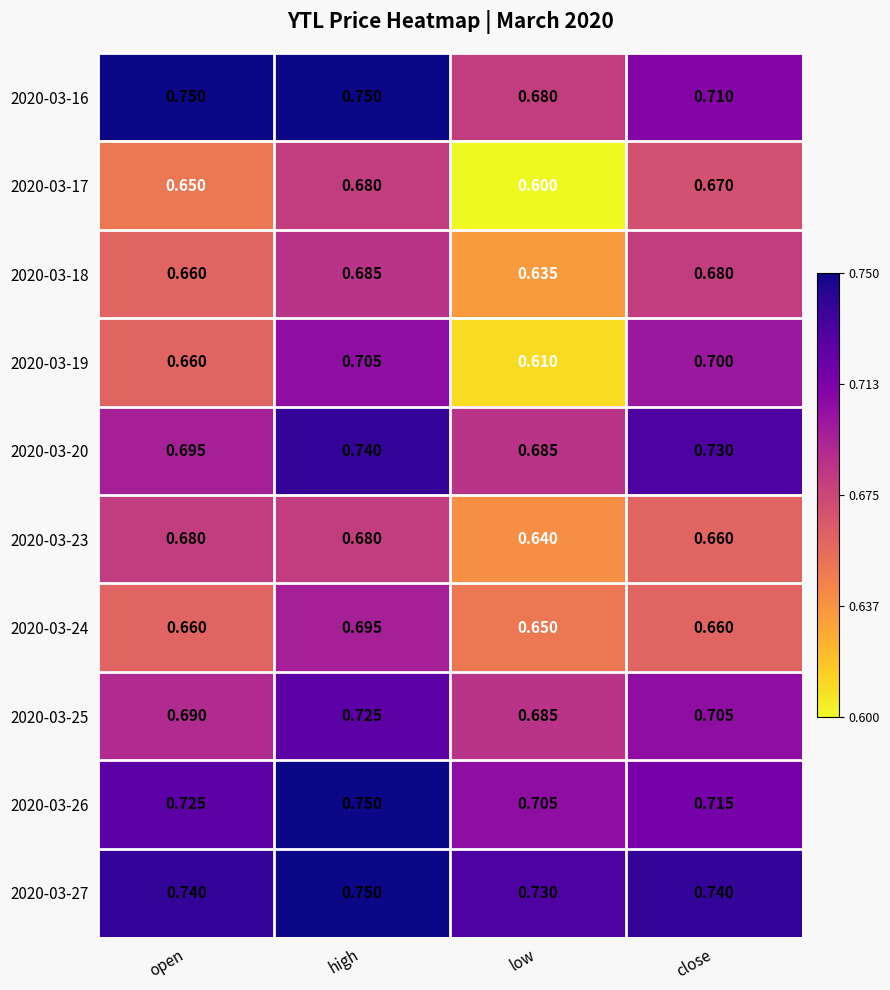

At which category does the chart reach its minimum across all series?

low